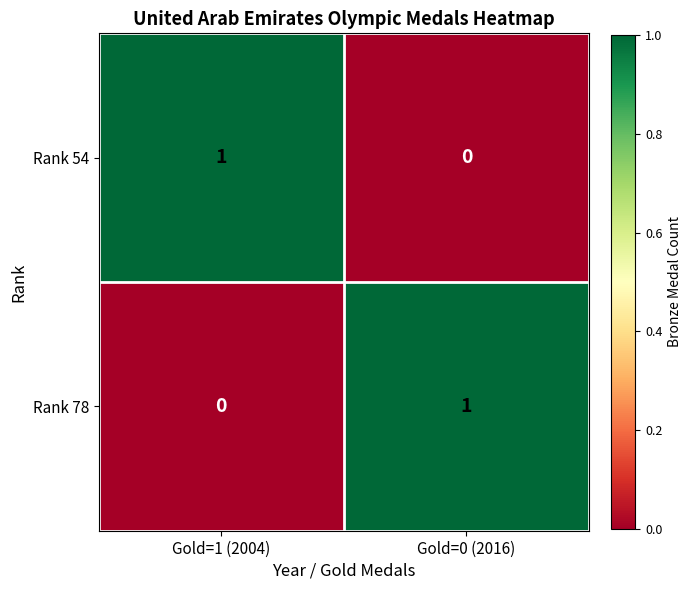

At how many categories does at least one series exceed 0?

2